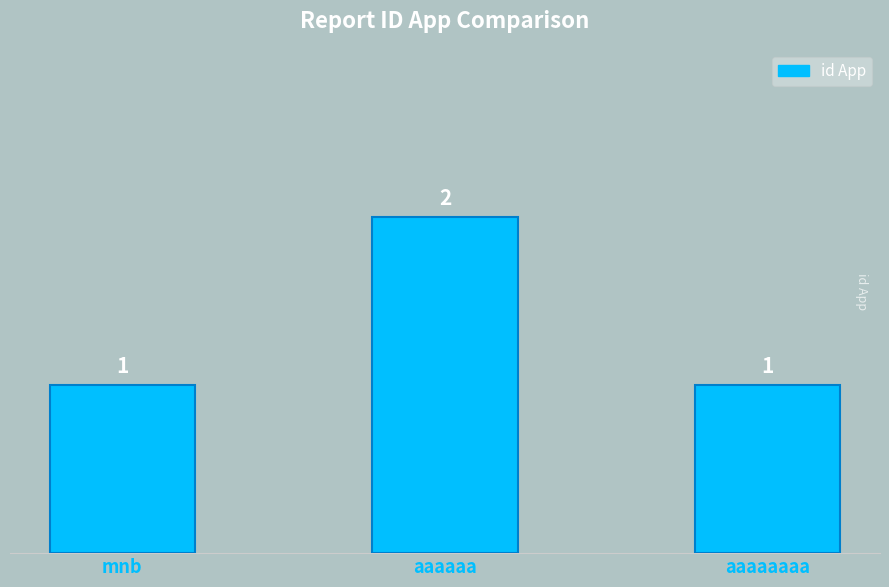

Reading right to left, extract all data points from this chart.

aaaaaaaa=1	aaaaaa=2	mnb=1